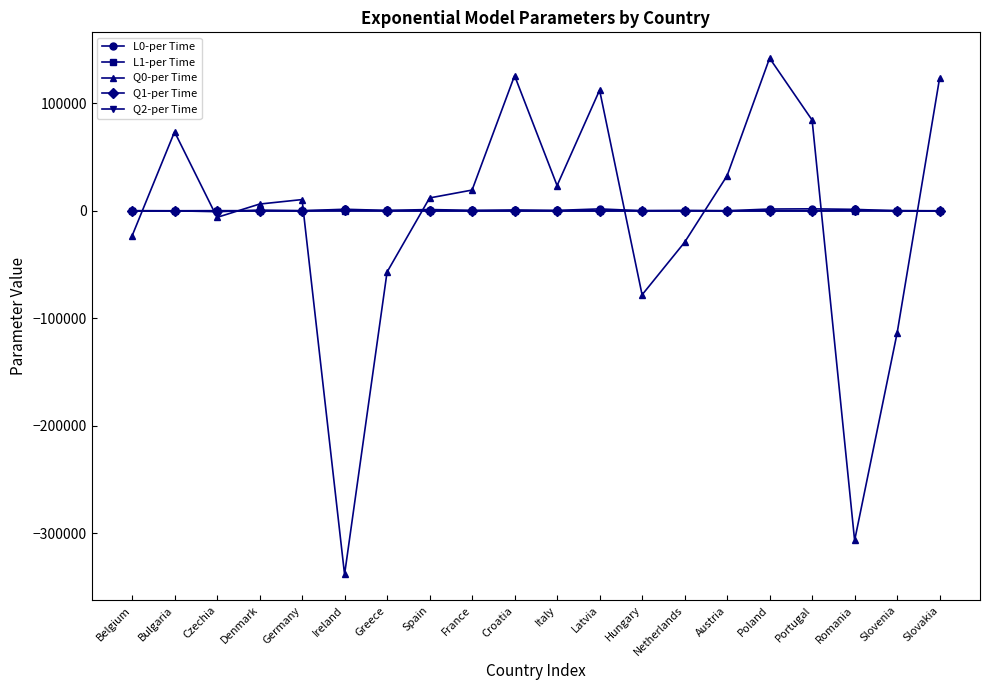

How many values in the Q1-per Time series exceed -10?

9